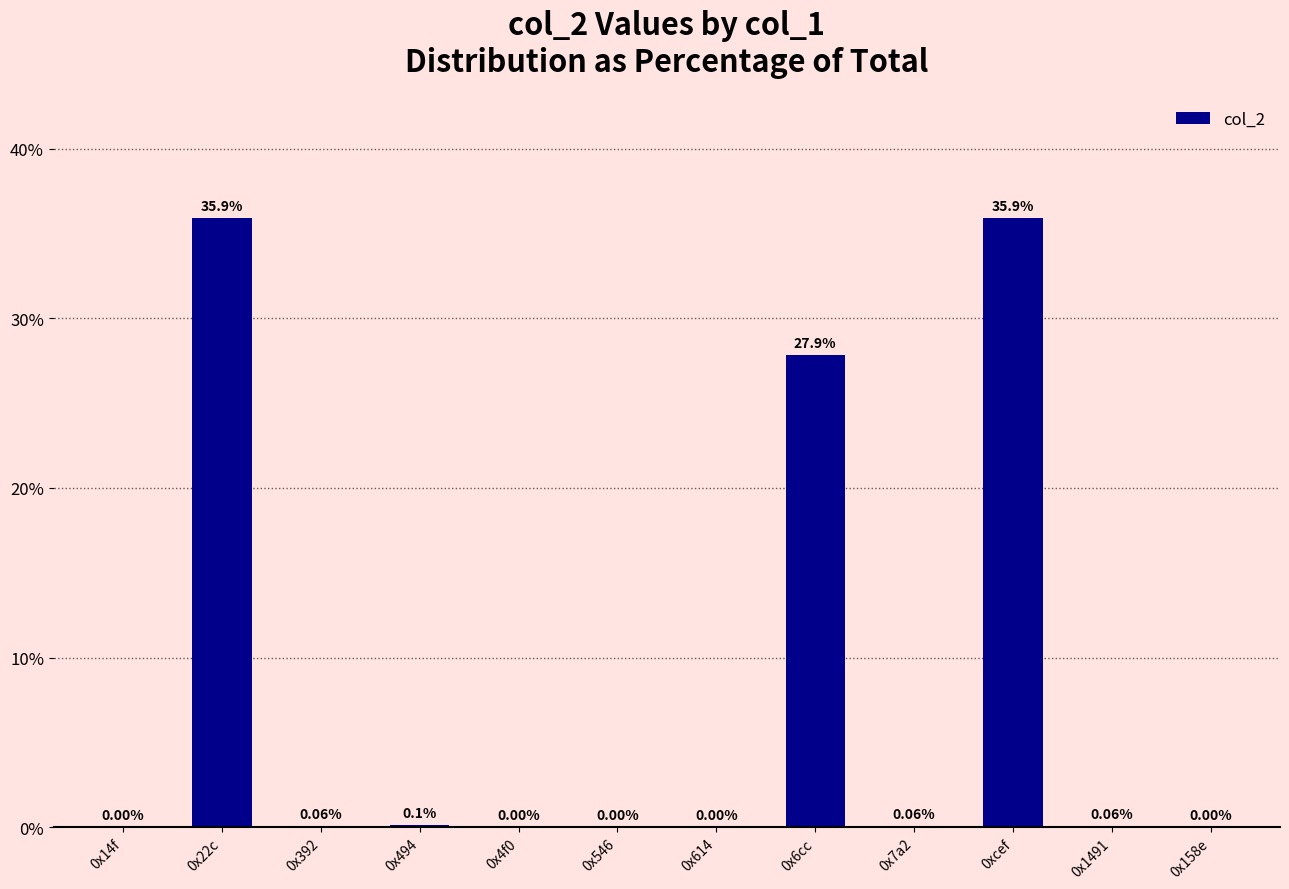

What is the sum of all values?

100.0